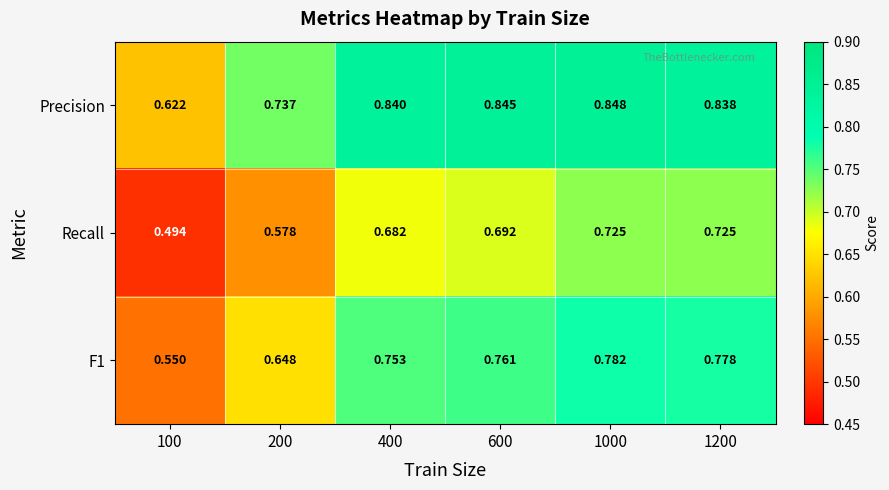

Between 600 and 1000, which series saw the biggest shift?

Recall